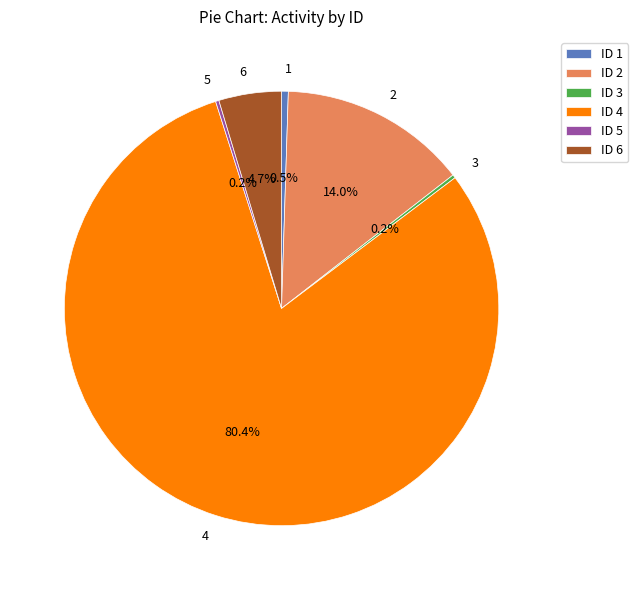

Does 4 represent more than half of the total?

Yes